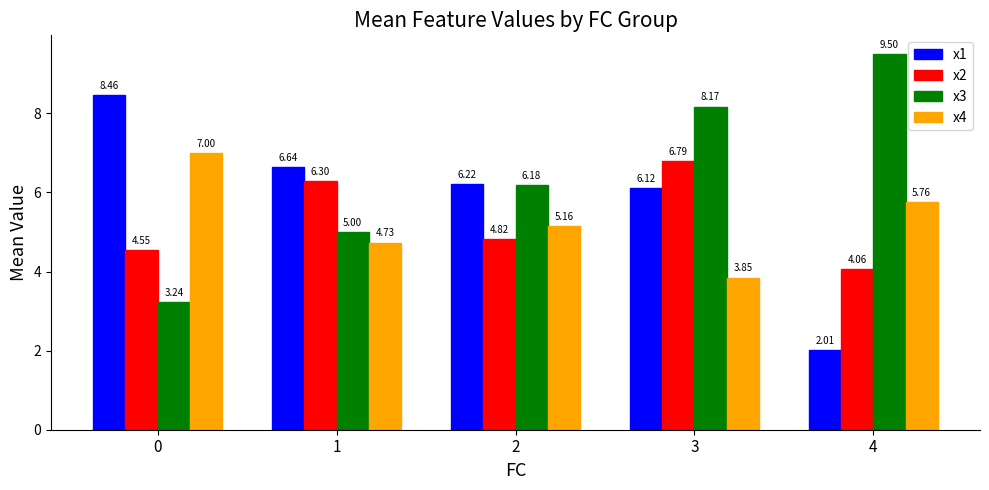

List the labels in order of x2 value, smallest first.

4, 0, 2, 1, 3